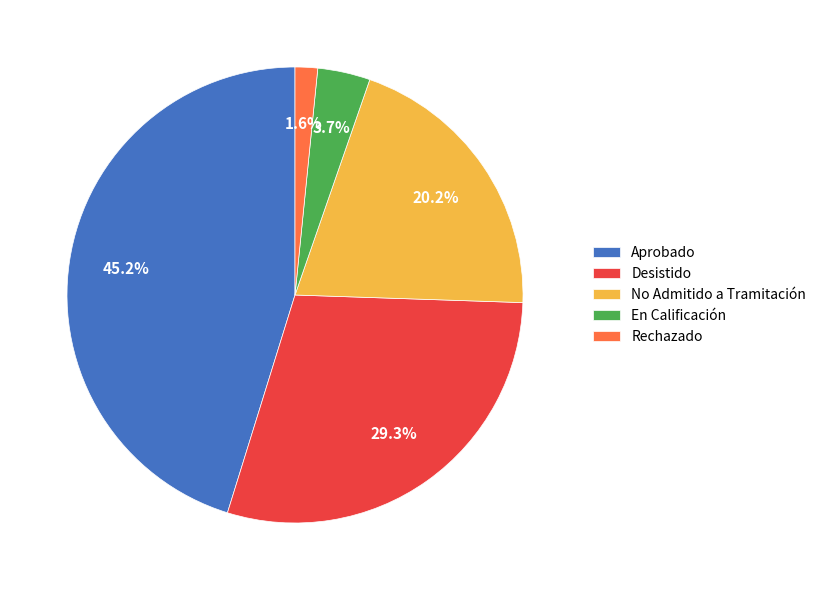

To the nearest percent, what is the combined percentage of En Calificación and Rechazado?

5%